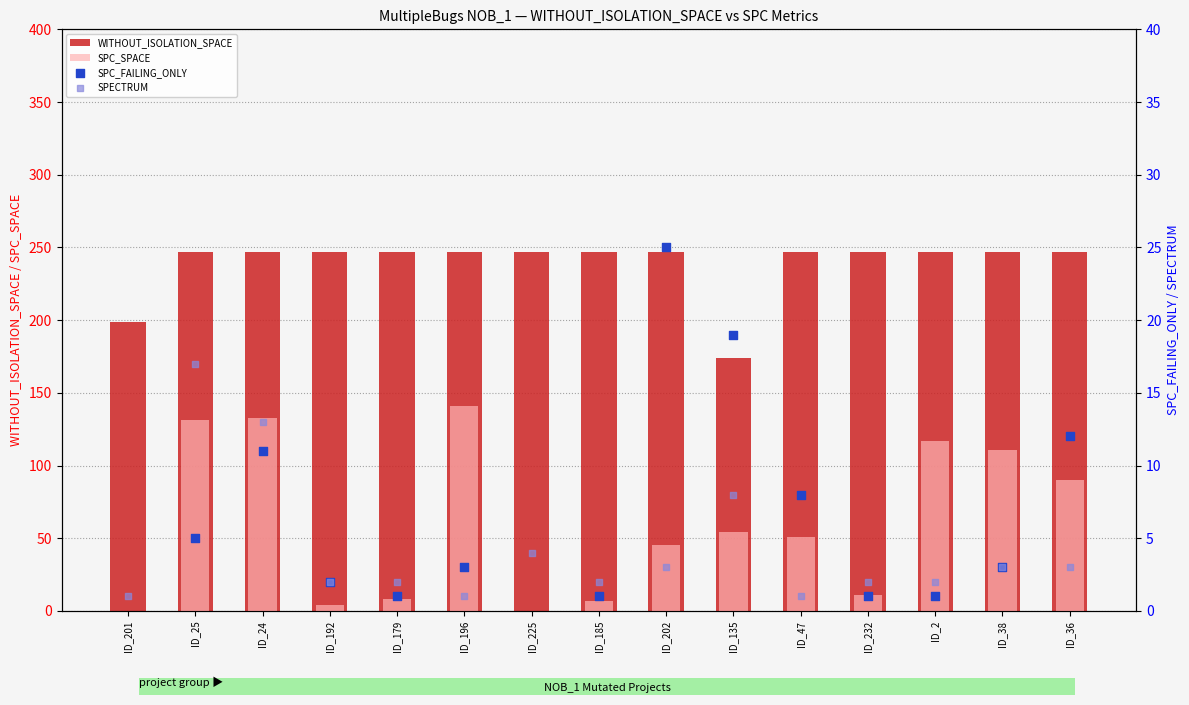

Is the value of WITHOUT_ISOLATION_SPACE at ID_25 greater than the value of SPC_FAILING_ONLY at ID_201?

Yes